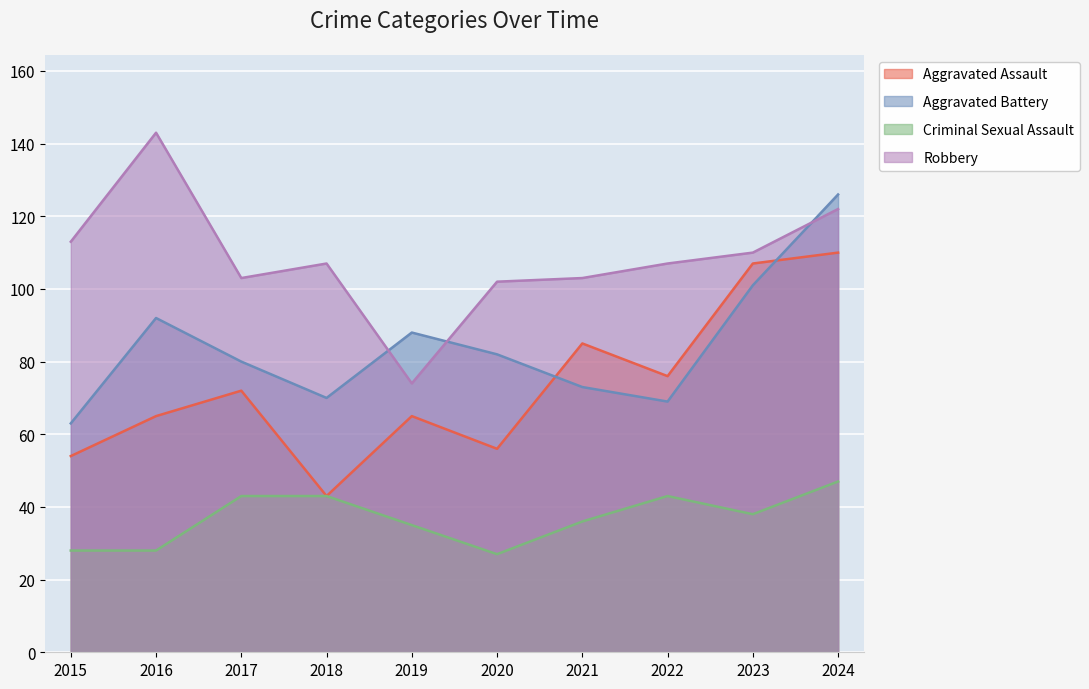

How many lines are shown in the chart?

4